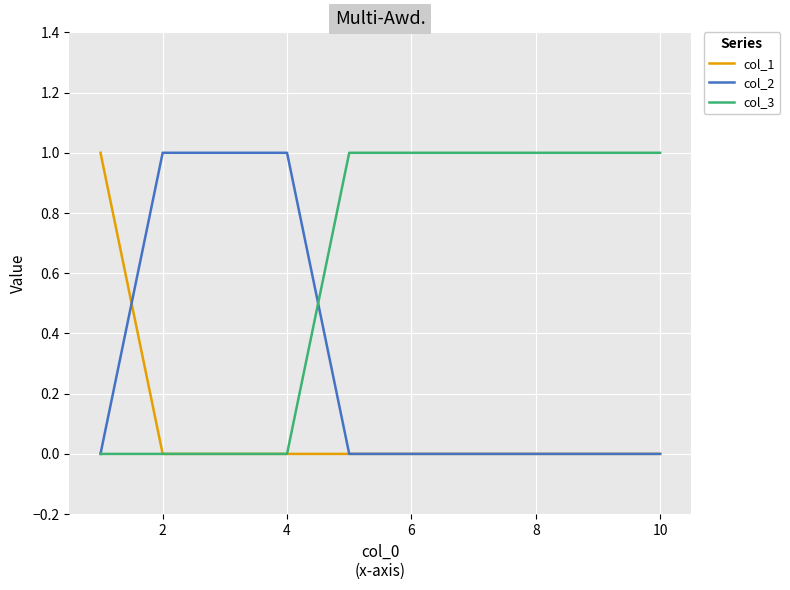

At how many categories does at least one series exceed 0?

10